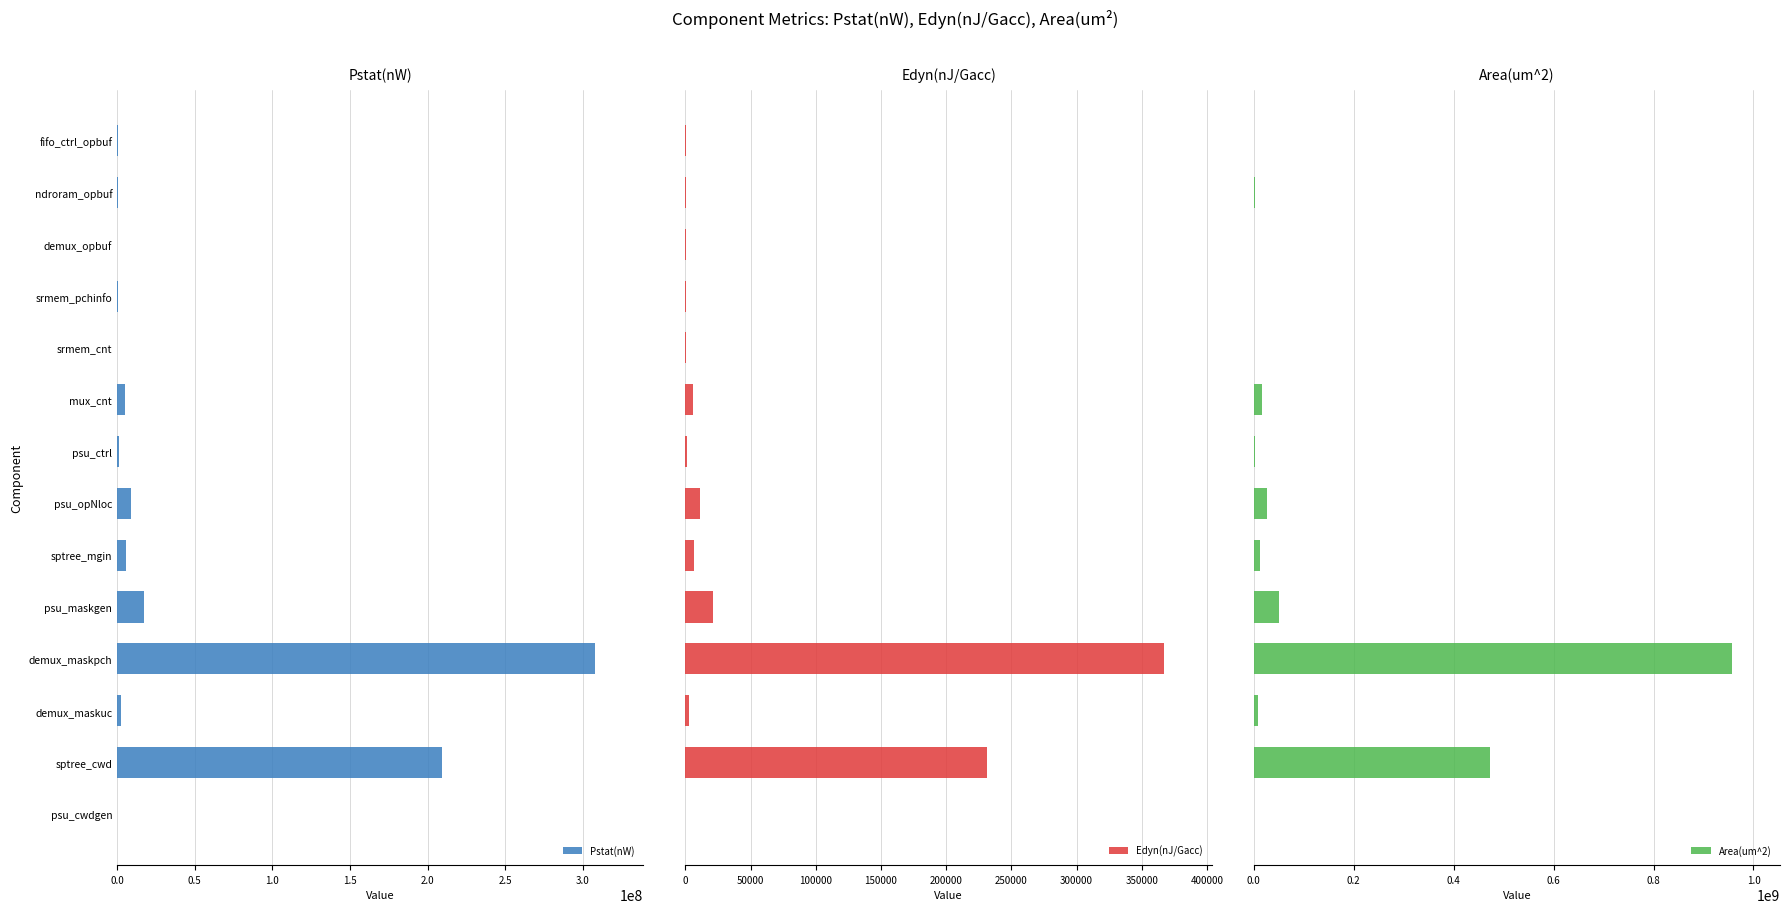

How many bars are there in each group?

3